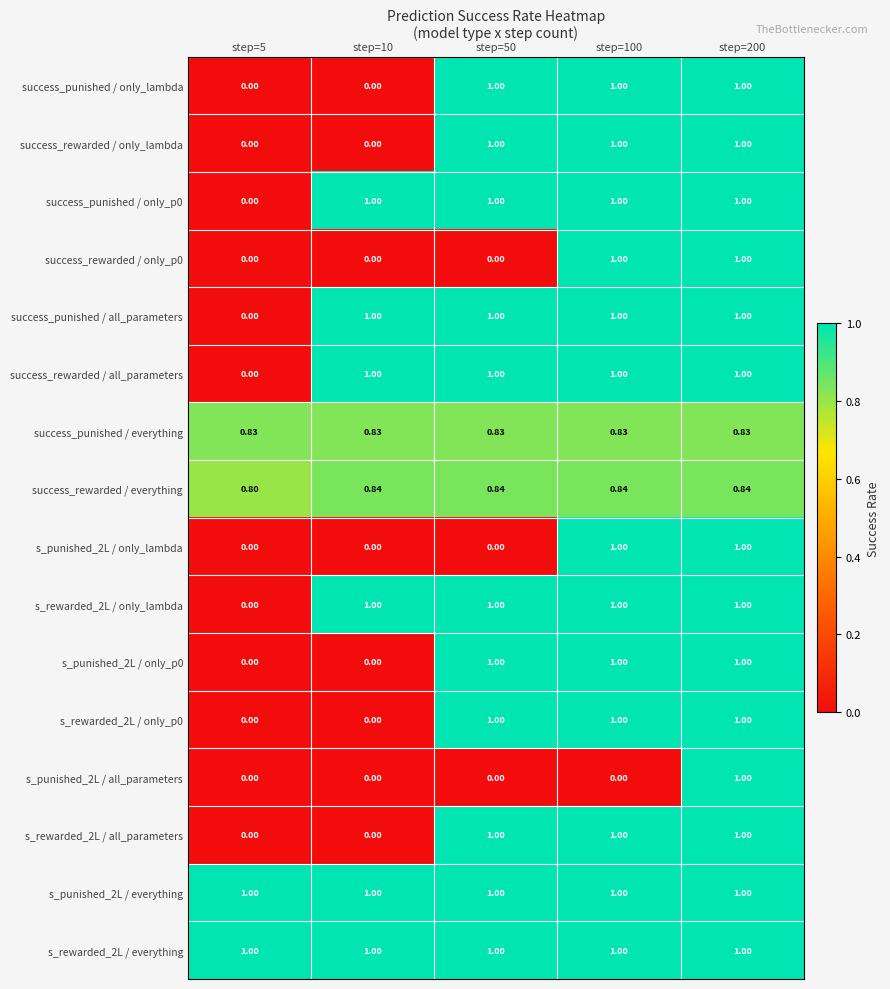

Is the value of s_punished_2L / only_p0 at step=100 greater than the value of success_rewarded / only_p0 at step=5?

Yes